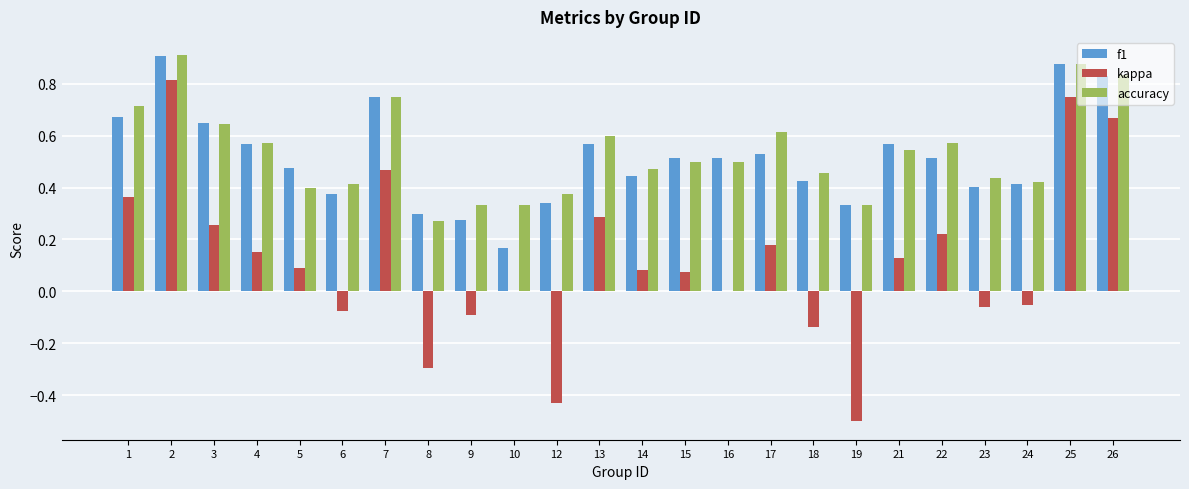

What is the total value across all series at 7?

2.0